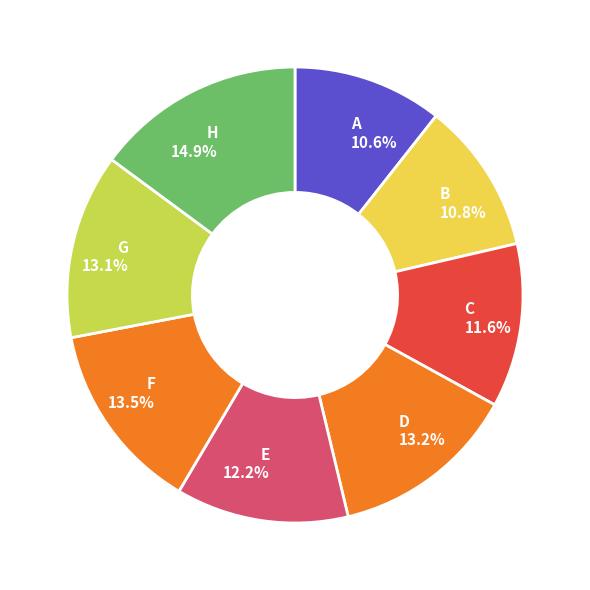

What is the largest slice in the pie chart?

H